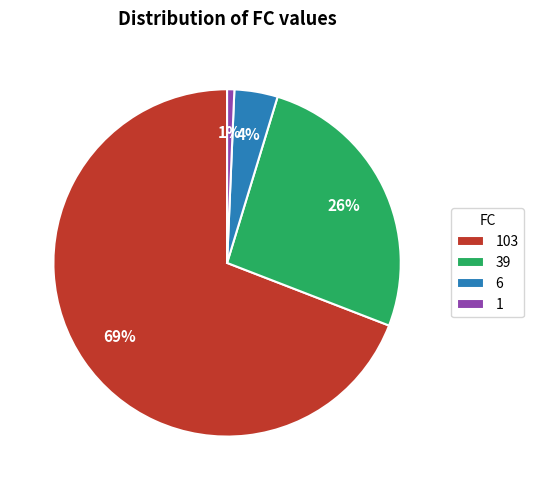

Does any single category account for the majority?

Yes